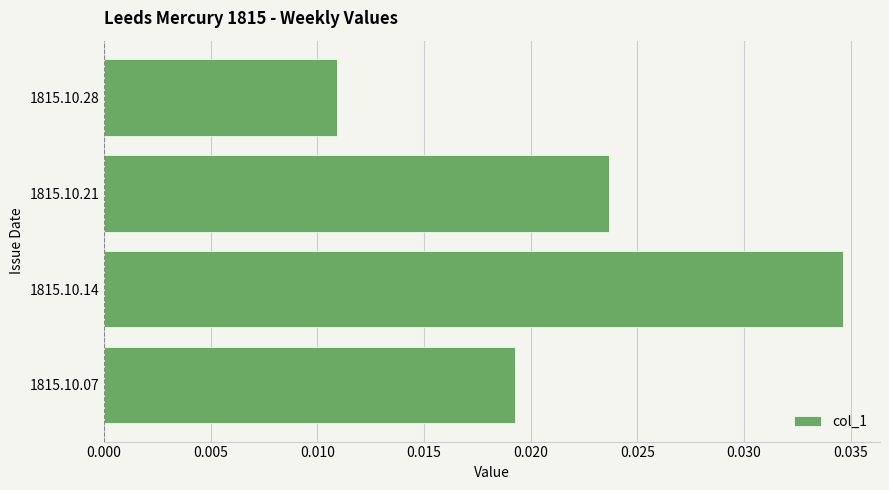

List the labels in order of value, smallest first.

1815.10.28, 1815.10.07, 1815.10.21, 1815.10.14